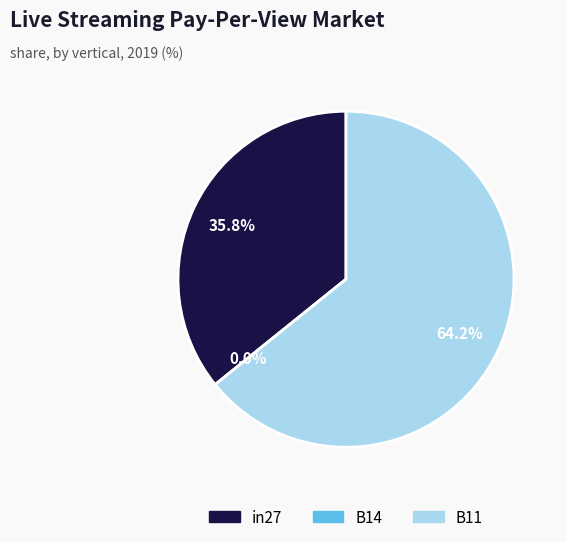

What percentage is the in27 slice, to the nearest percent?

36%